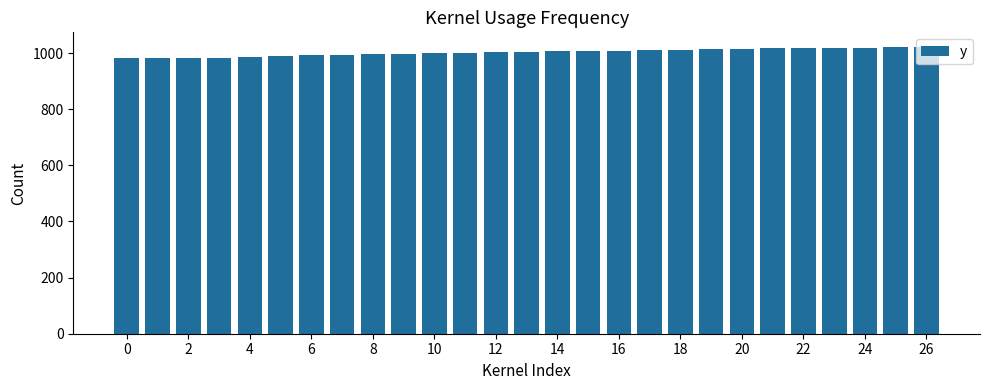

Are the bars grouped side by side (vs. stacked)?

No